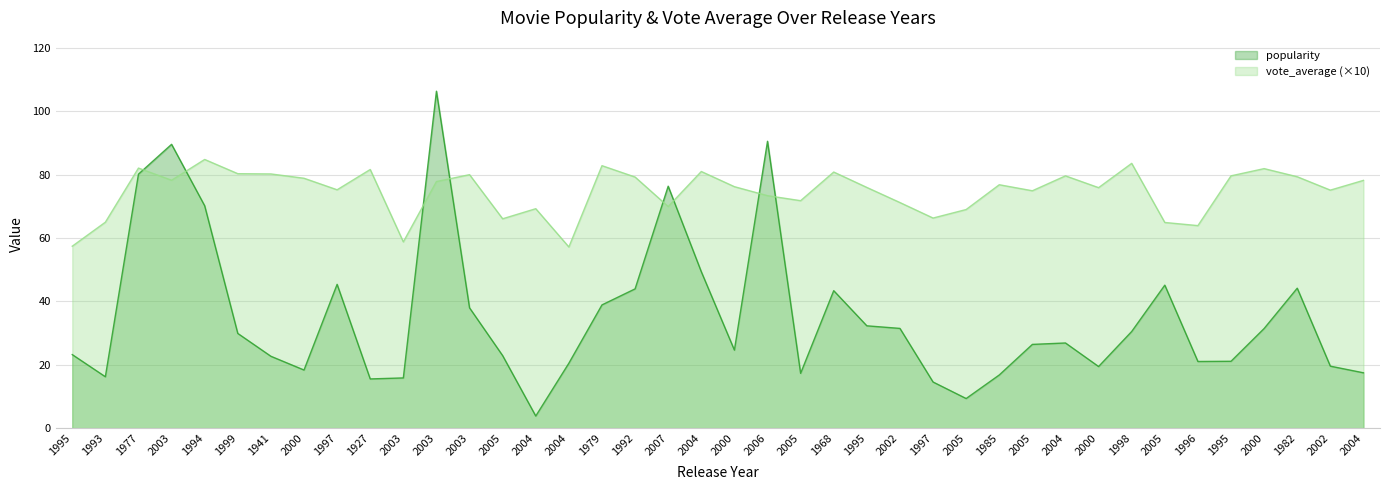

How many interior local valleys does the popularity series have?

9